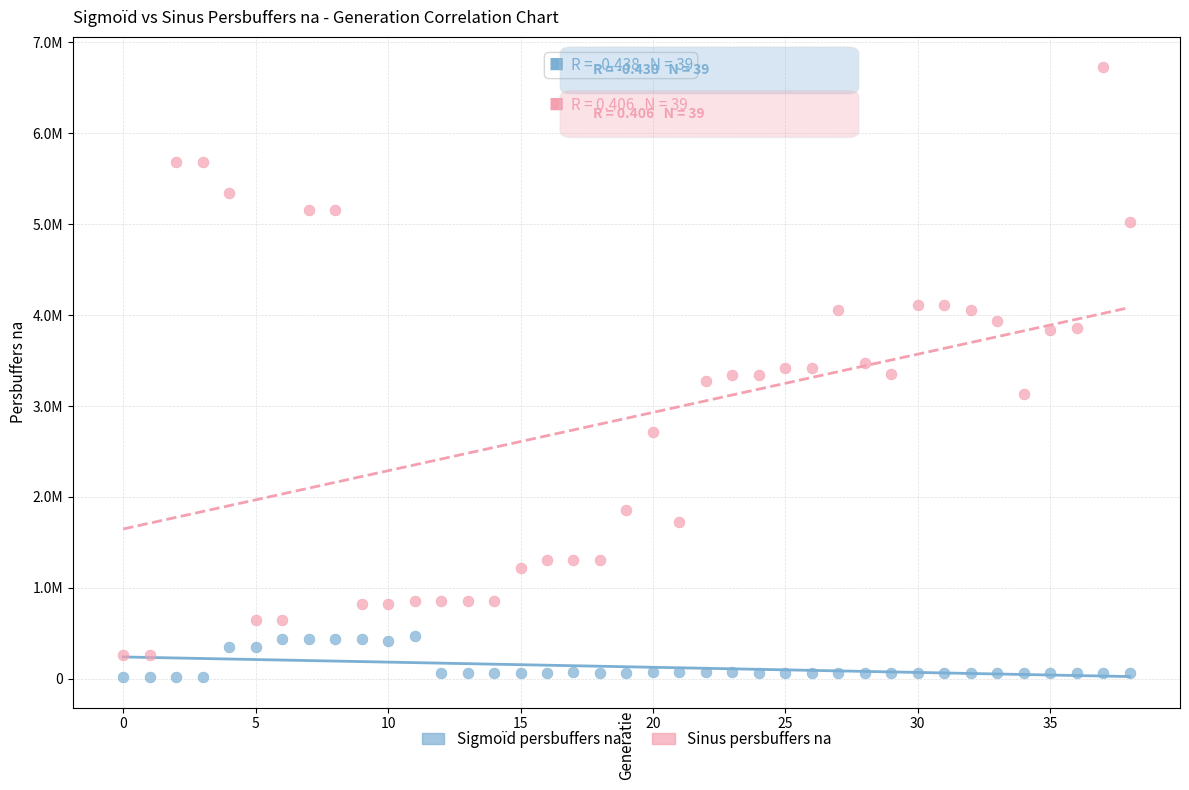

Which series reaches the maximum Y coordinate?

Sinus persbuffers na